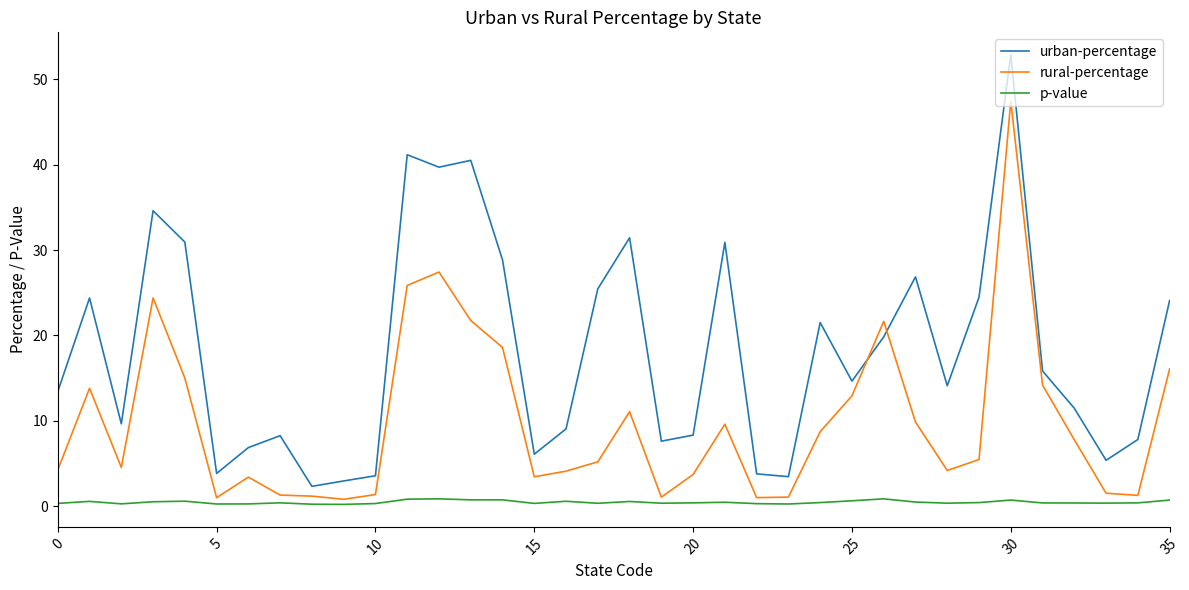

Which series has the largest range (max minus min)?

urban-percentage